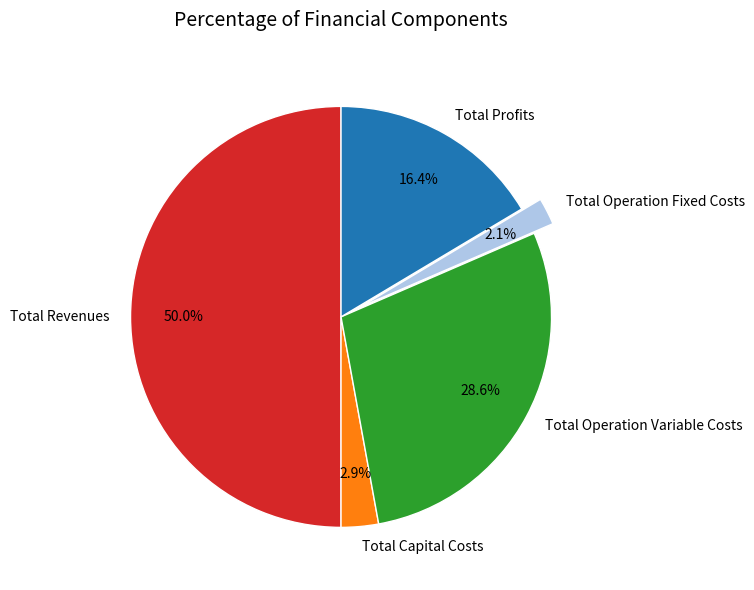

Which category has the smallest portion of the pie?

Total Operation Fixed Costs